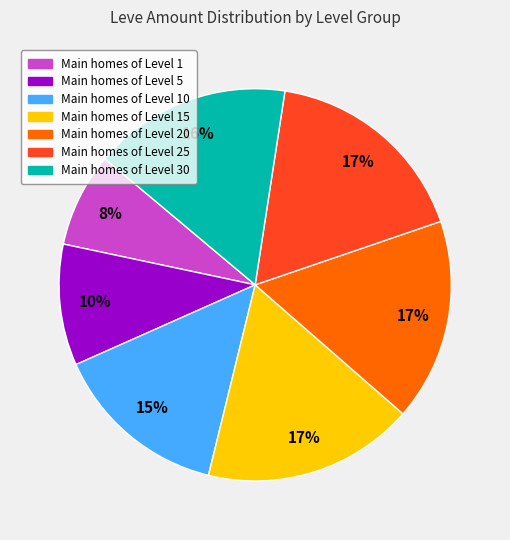

Does any single category account for the majority?

No